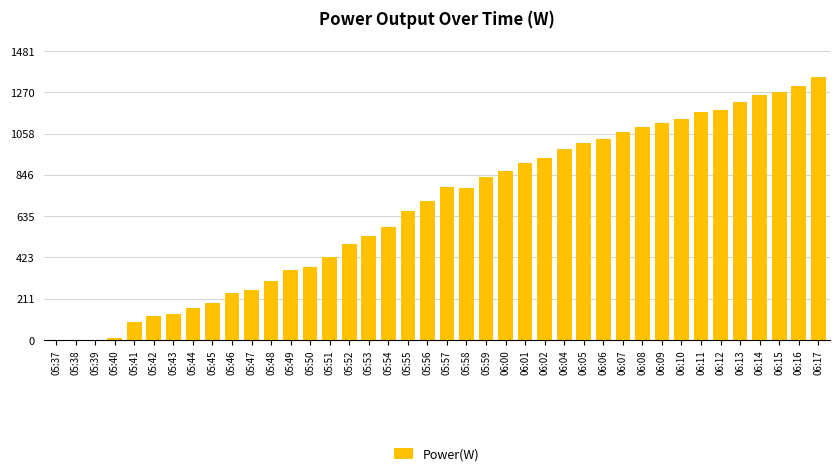

Reading left to right, what are all the values shown in this chart?

0	0	0	8	95	124	135	165	188	239	258	305	359	377	426	490	531	580	660	712	786	779	837	866	909	934	980	1008	1032	1069	1090	1113	1135	1168	1180	1221	1255	1269	1304	1347